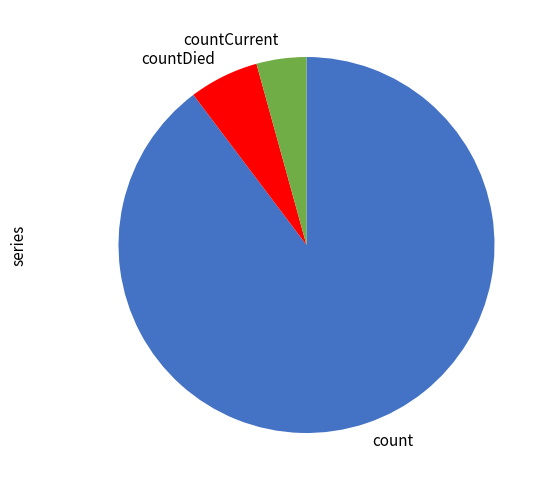

Is the sum of countCurrent and countDied greater than half?

No